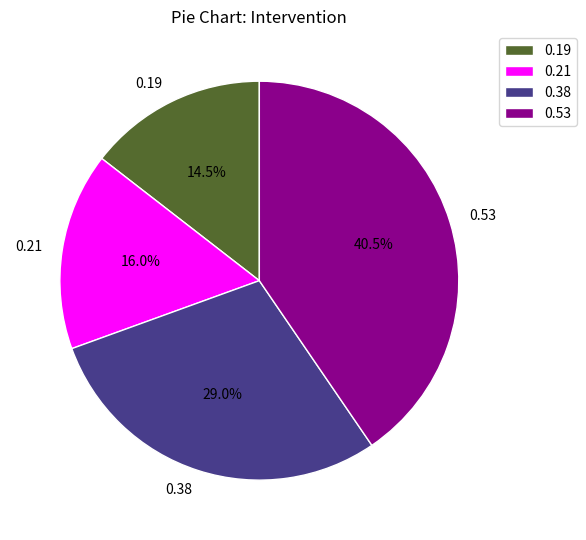

What is the largest slice in the pie chart?

0.53